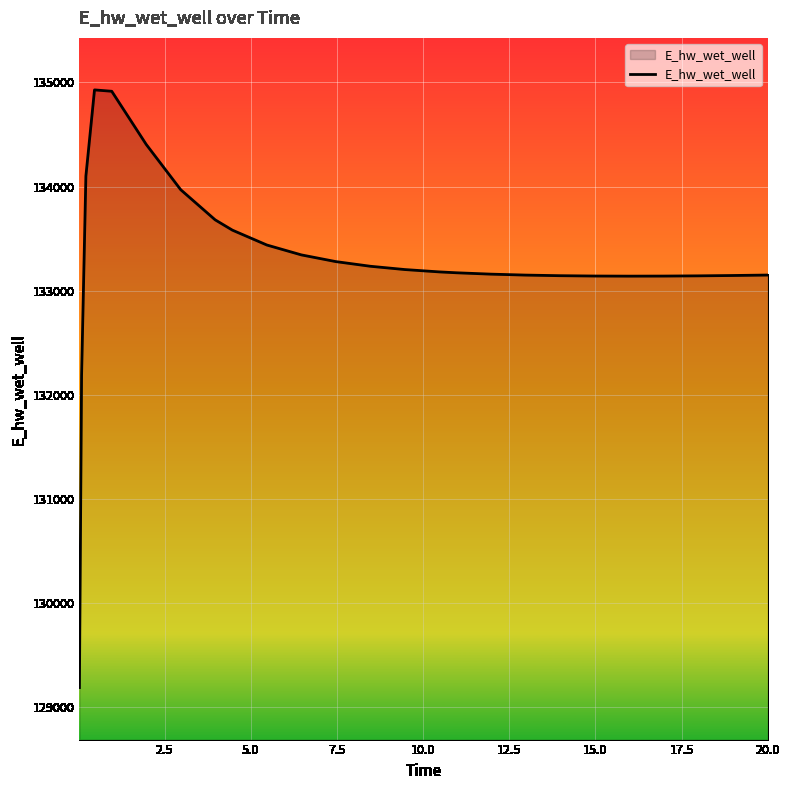

What is the greatest value displayed?

134928.9